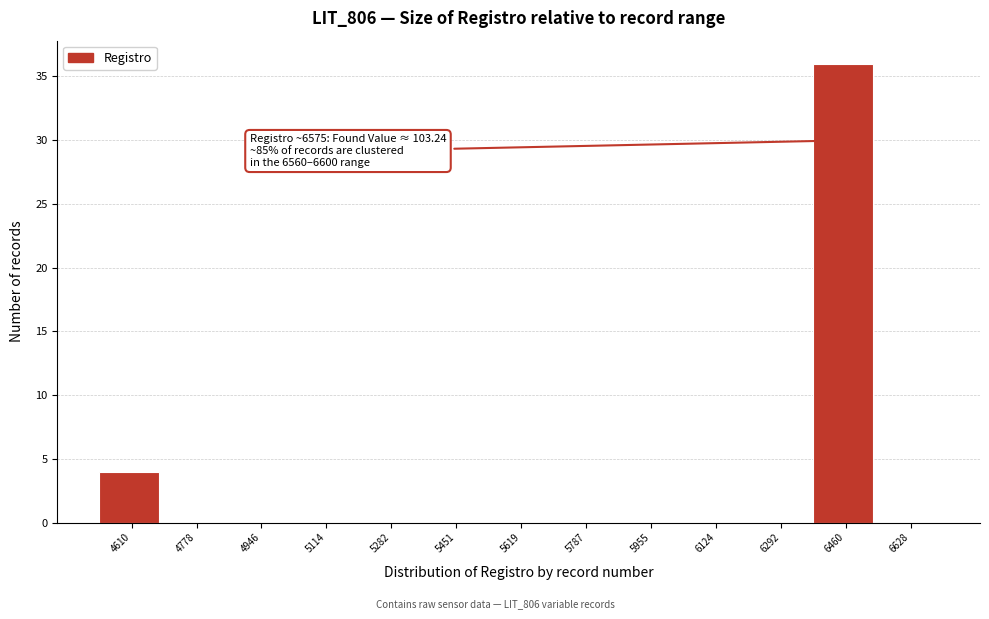

Reading left to right, extract all data points from this chart.

4610=4	4778=0	4946=0	5114=0	5282=0	5451=0	5619=0	5787=0	5955=0	6124=0	6292=0	6460=36	6628=0